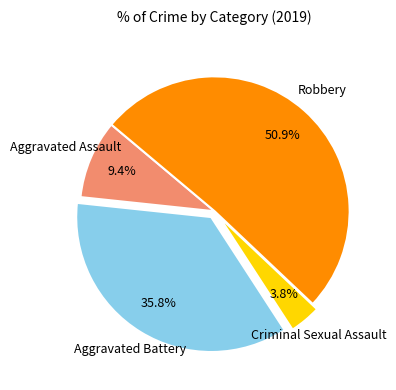

Is there any slice that represents more than half of the pie?

Yes